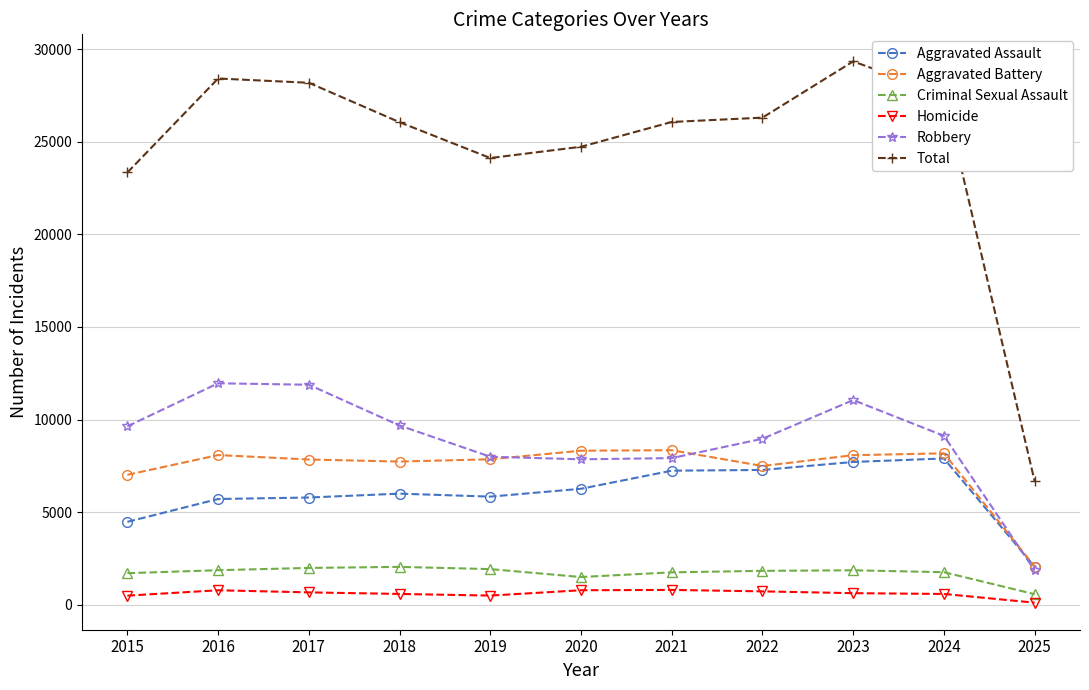

True or false: Total and Aggravated Assault cross at least once.

False